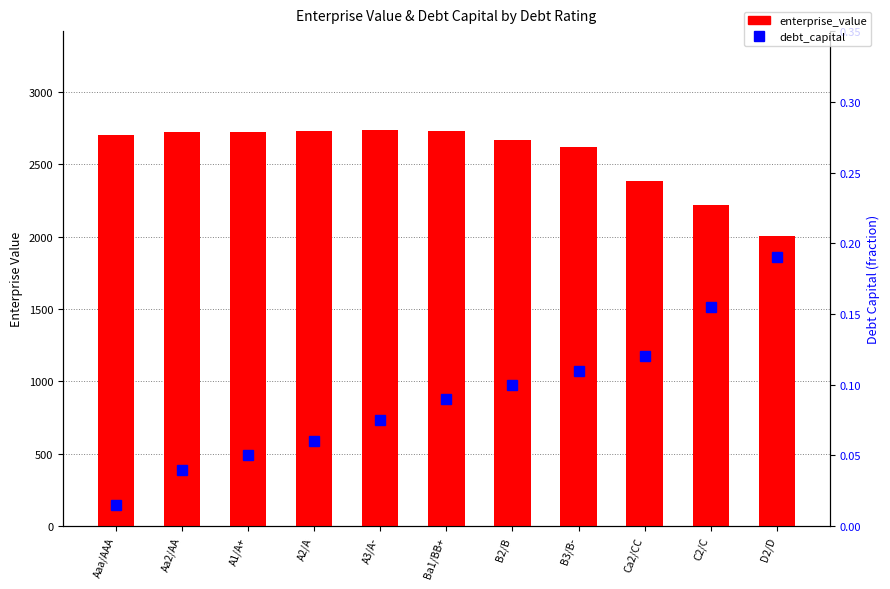

What is the label of the 9th bar from the right?

A1/A+